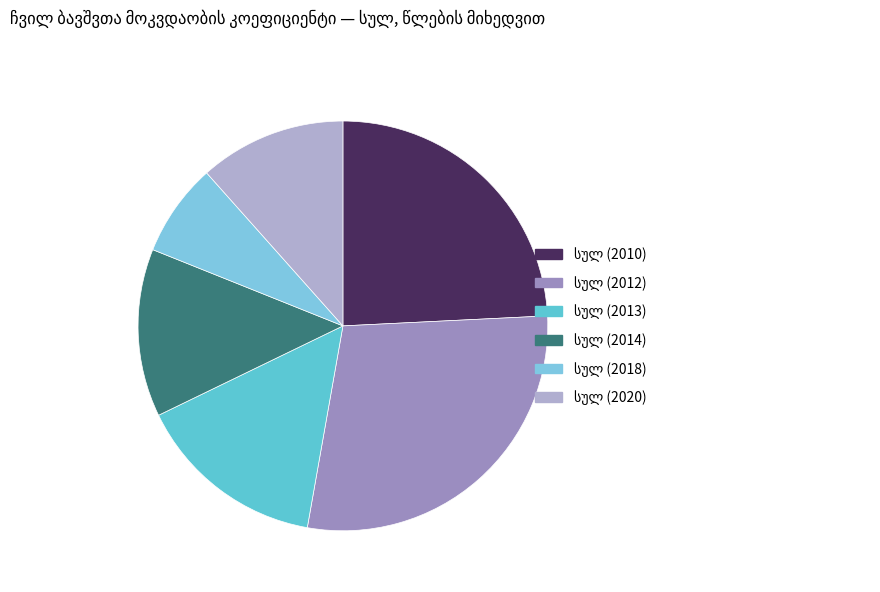

What percentage is the სულ (2013) slice, to the nearest percent?

15%